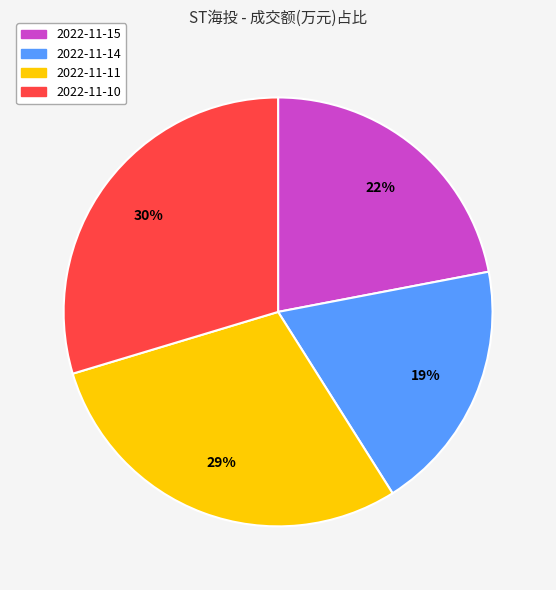

Count the number of slices in the pie.

4